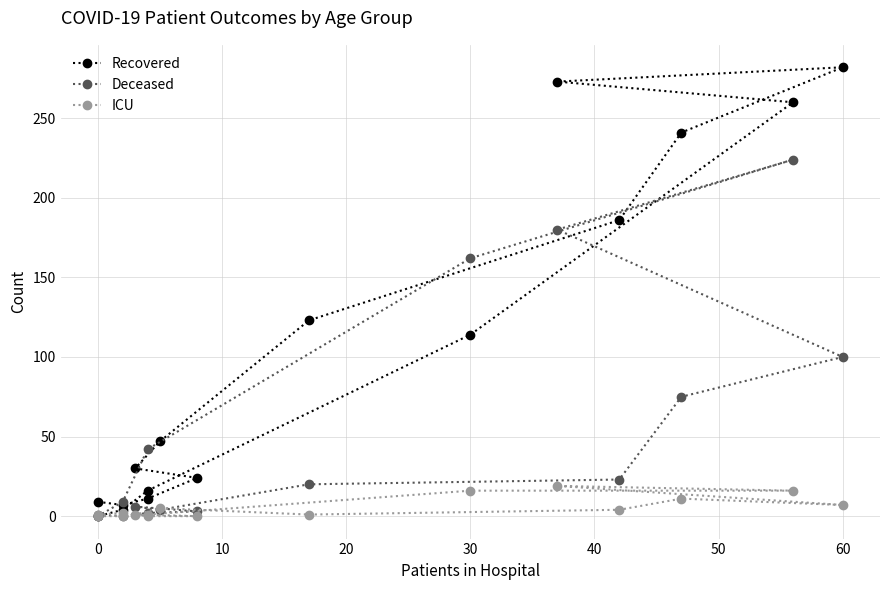

How many values in the Recovered series exceed 47?

7